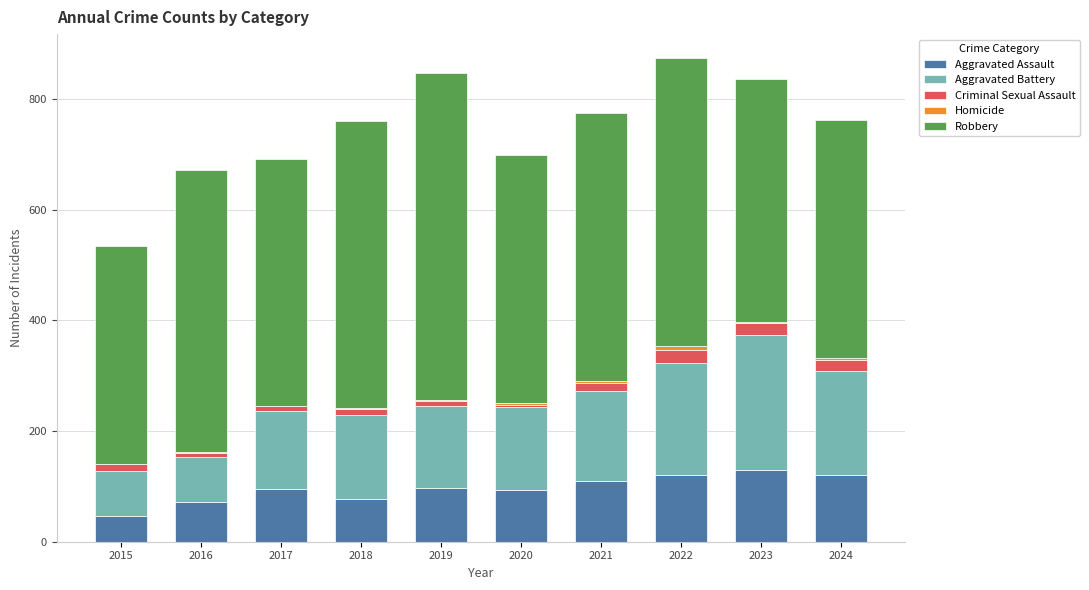

Is it true that Robbery equals 887 at 2016?

False